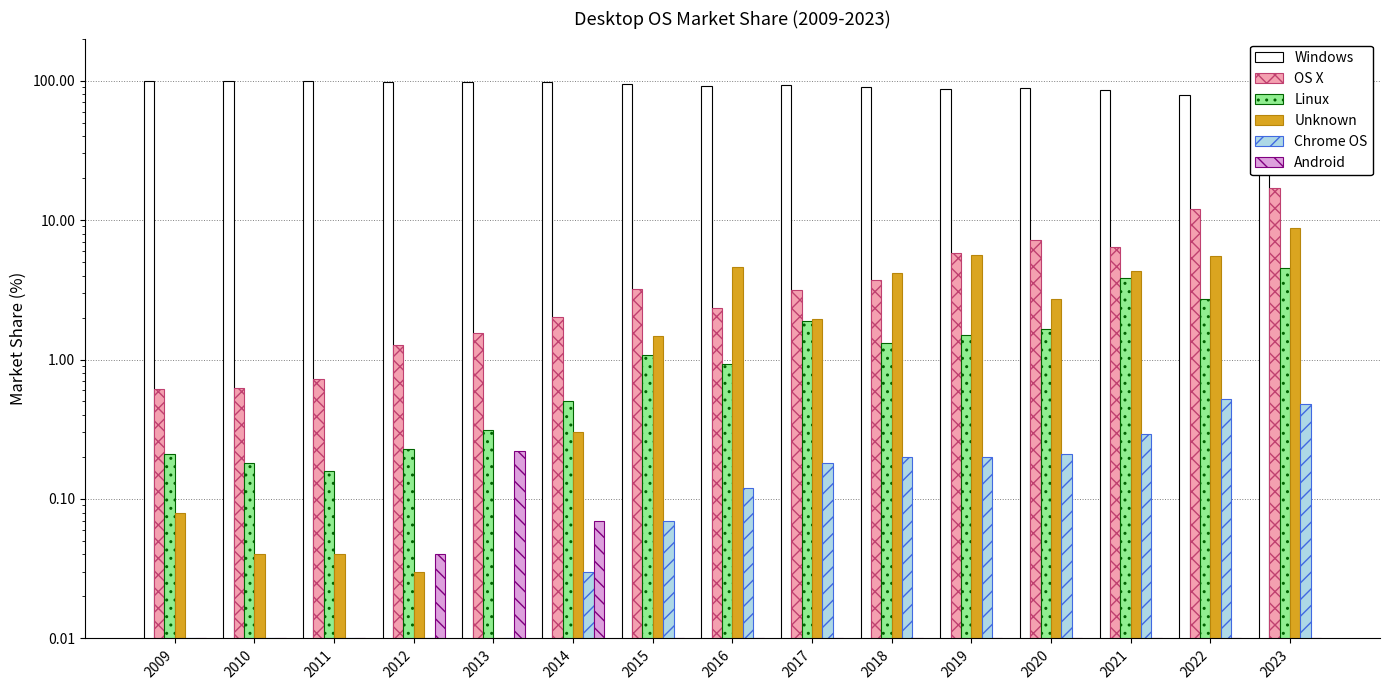

What is the difference between the highest and lowest values at 2016?

92.0